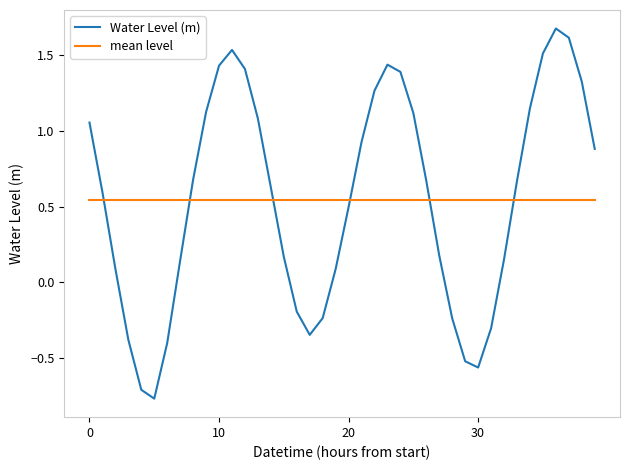

List the series in order of their peak value, highest first.

Water Level (m), mean level